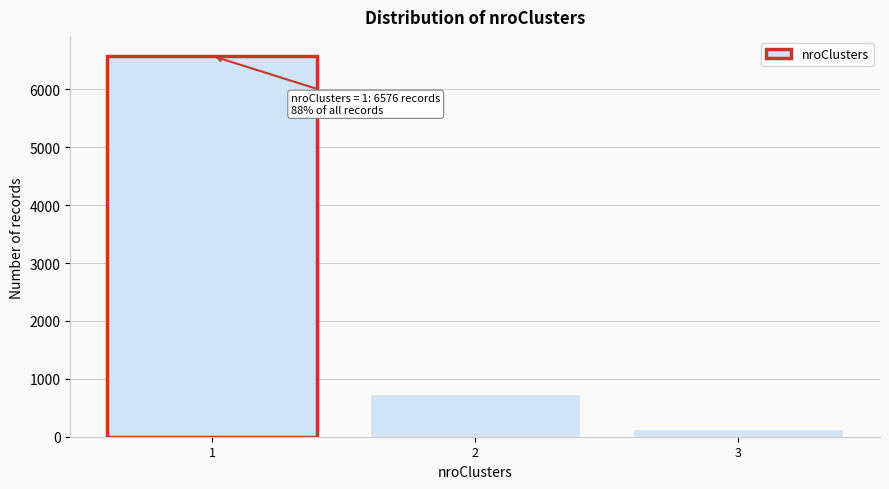

Over which range of the x-axis is the bar tallest?

0.5 to 1.5